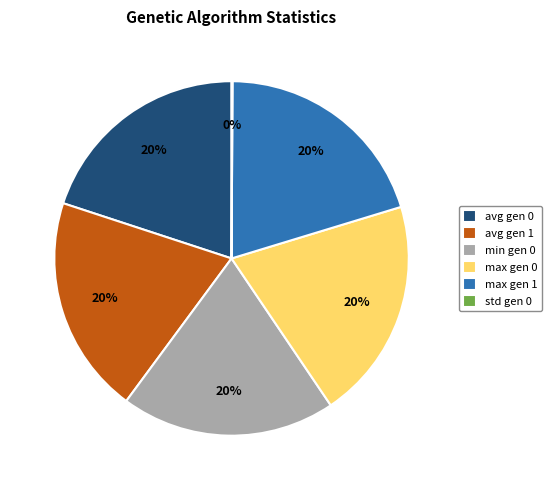

Is it true that avg gen 1 is 28% of the pie?

False